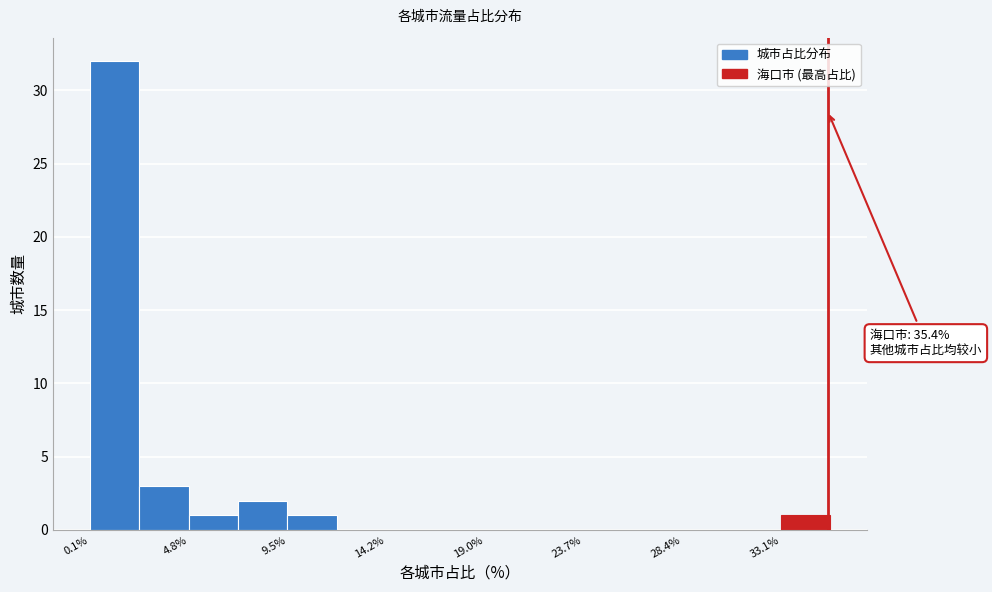

Over which range of the x-axis is the bar tallest?

0.0 to 2.5